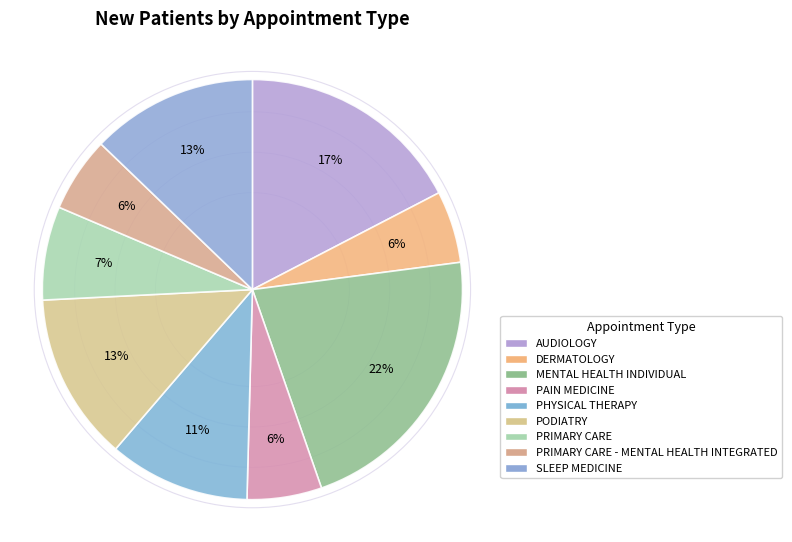

Which slice is the largest?

MENTAL HEALTH INDIVIDUAL